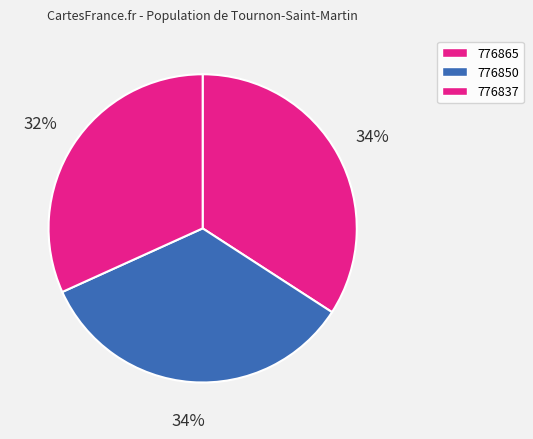

Rank the categories by value from lowest to highest.

776837, 776850, 776865